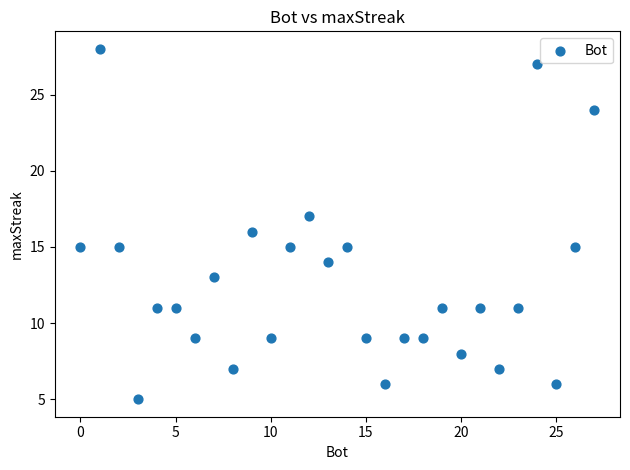

What is the range of X values (max minus min)?

27